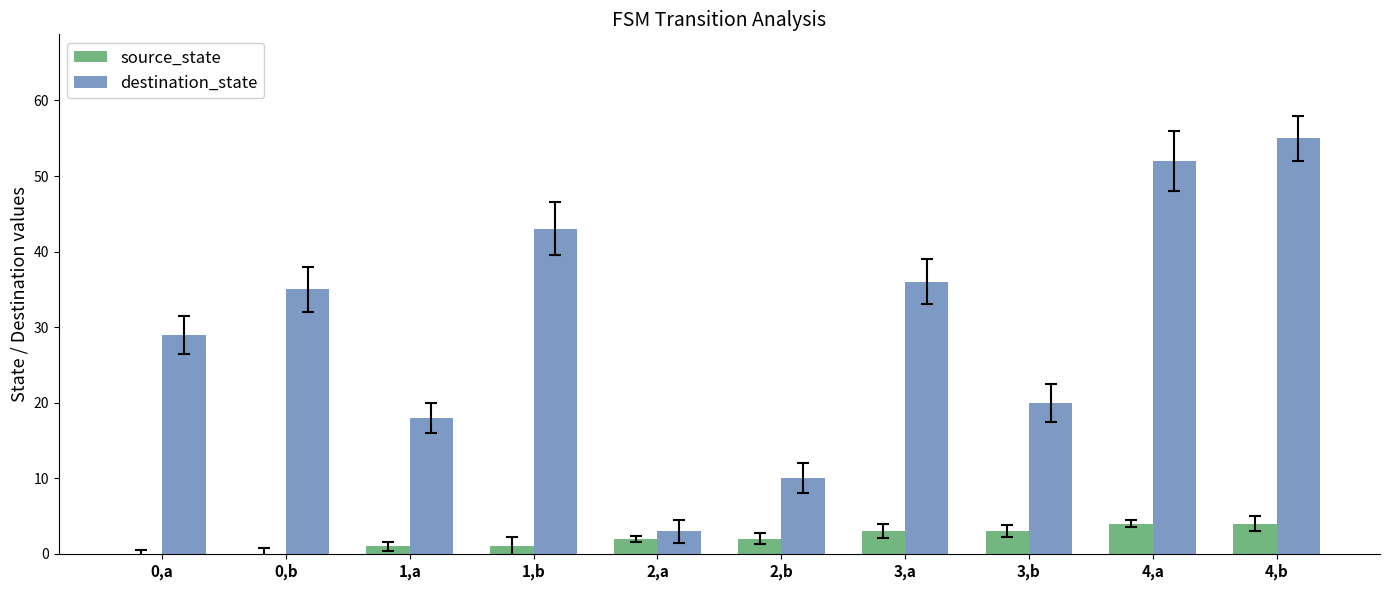

Read the destination_state value at 0,a, to the nearest 10.

30